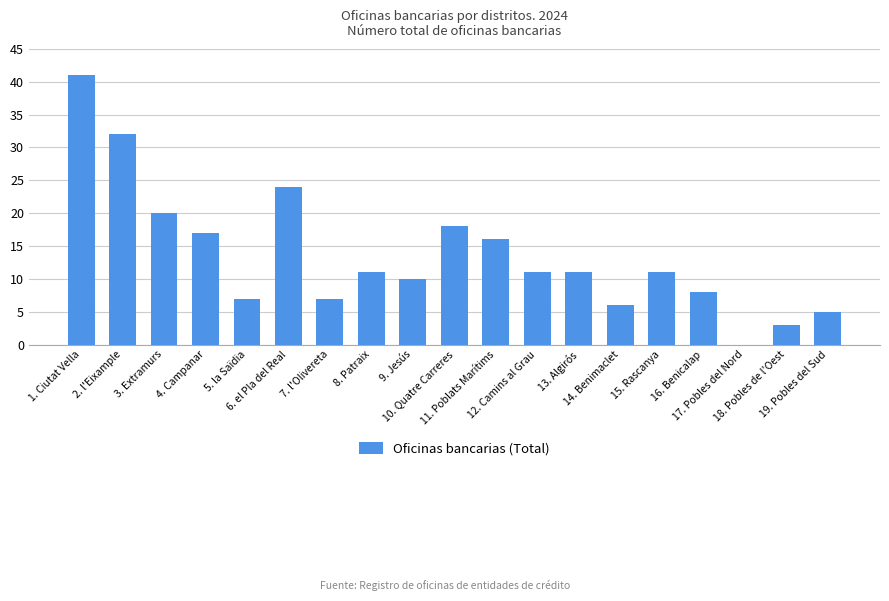

Where does the data first go above 11?

1. Ciutat Vella